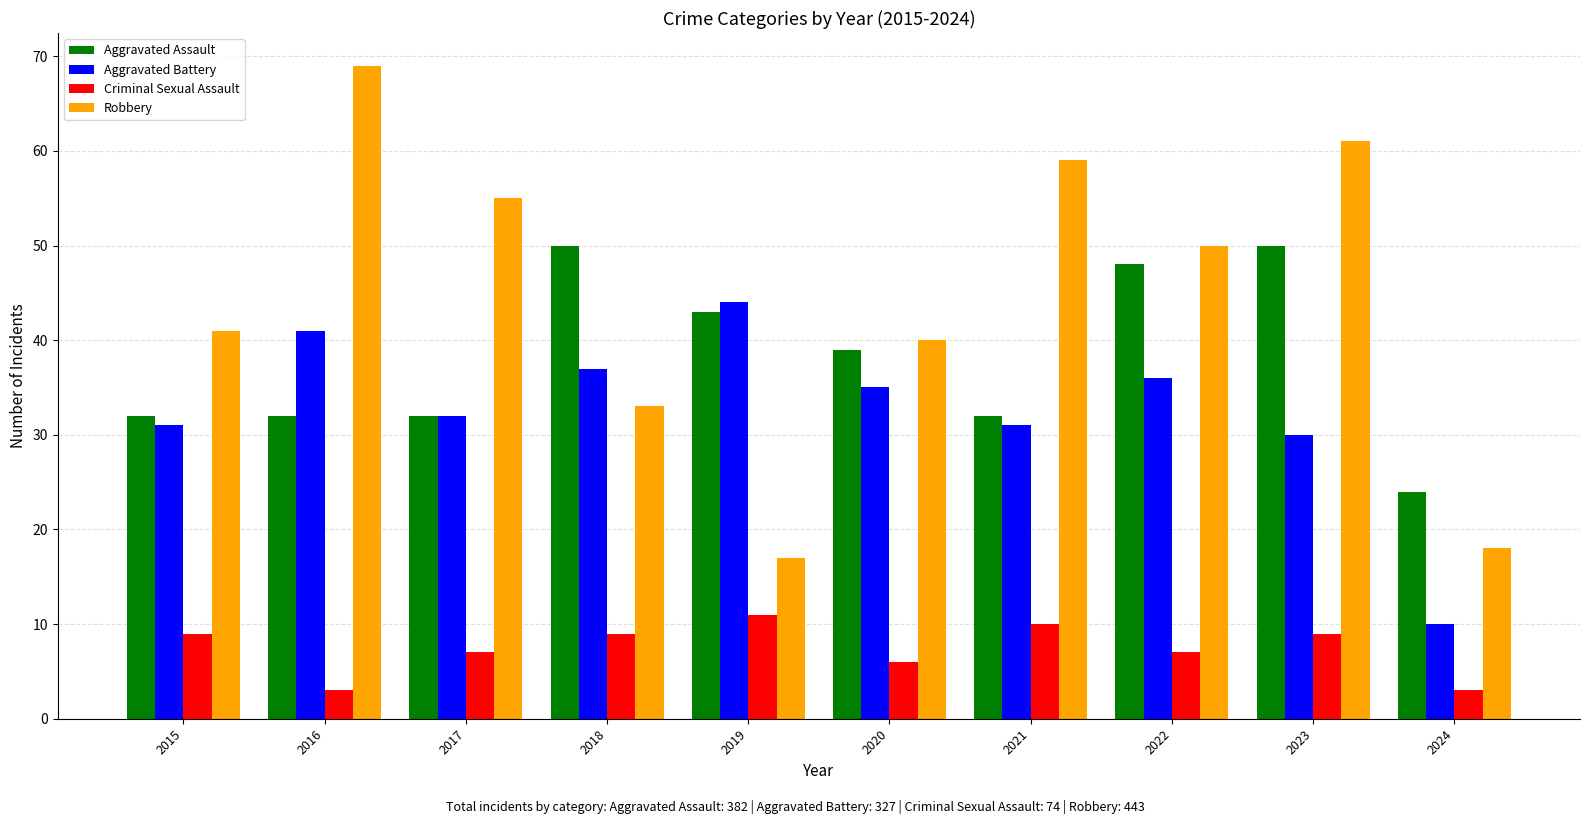

At how many categories does at least one series exceed 47?

6